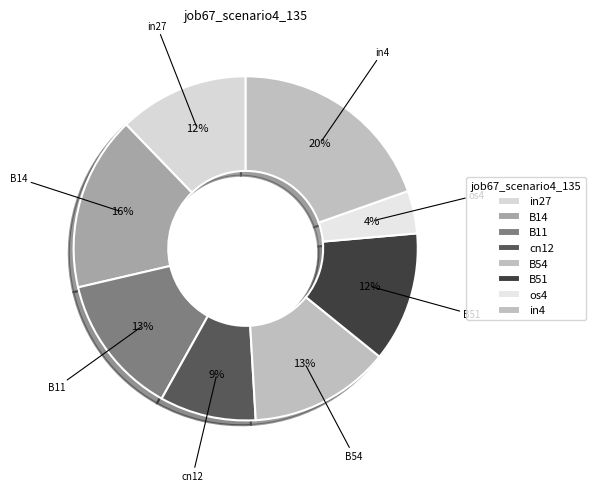

To the nearest percent, what is the difference between the largest and smallest slice percentages?

16%